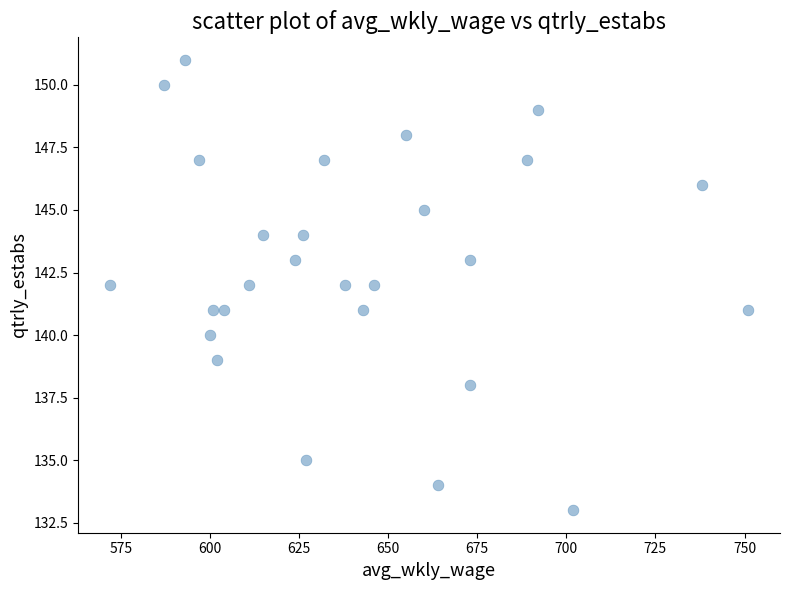

What is the range of Y values (max minus min)?

18